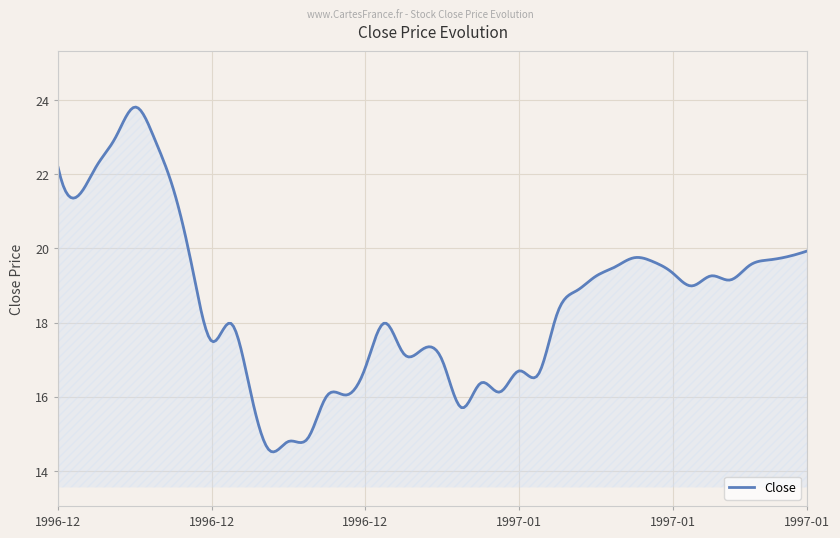

How many series are shown in this chart?

1